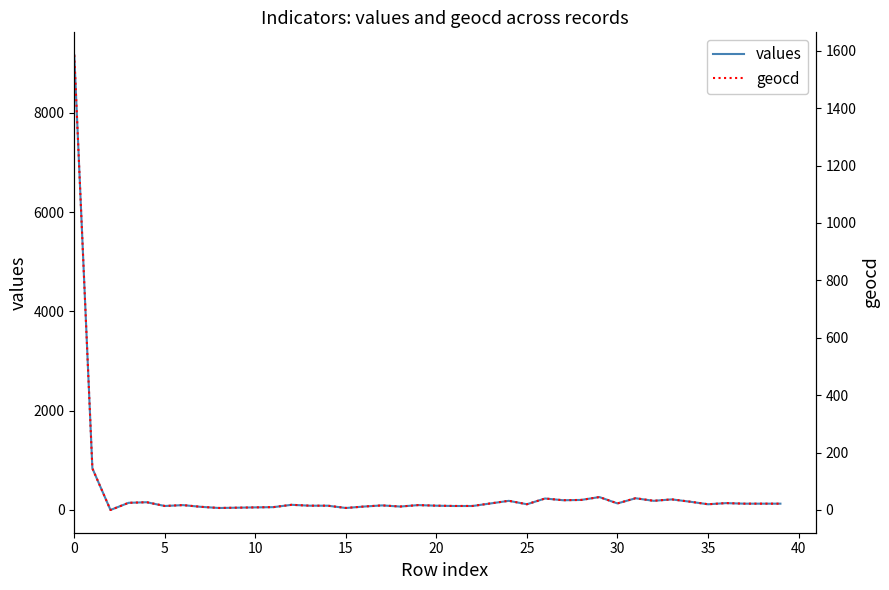

What is the highest value of the values series?

9161